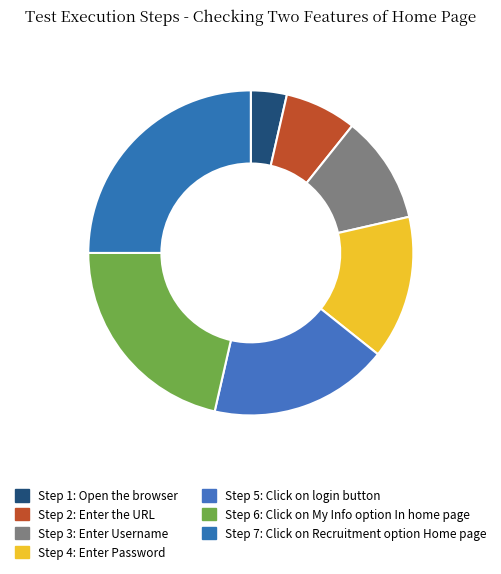

The Step 2: Enter the URL slice represents 18% of the pie. True or false?

False